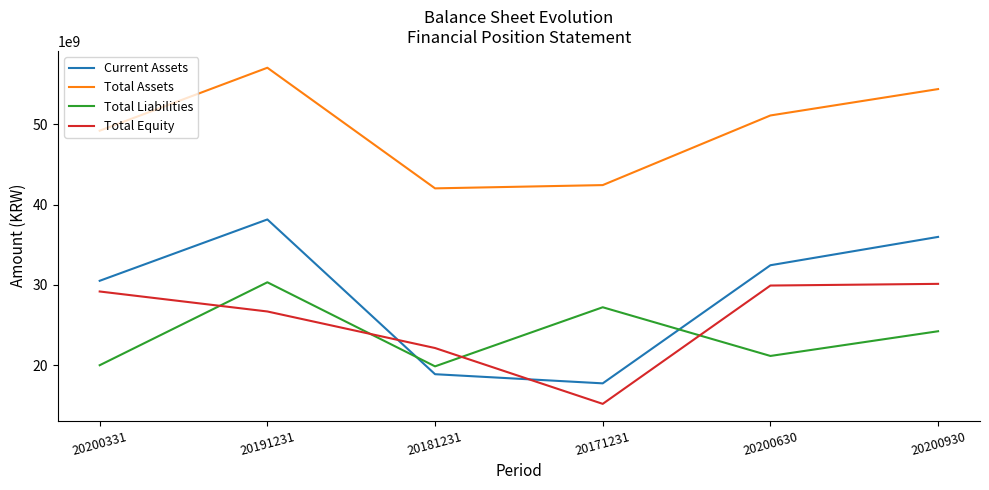

True or false: Total Equity has a value of 43820761876 at 20200630.

False